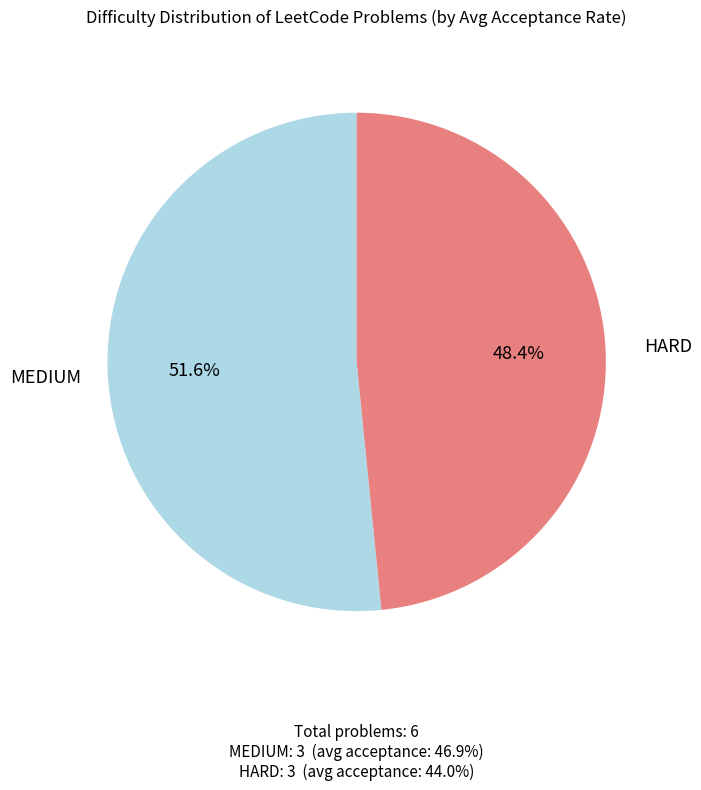

To the nearest percent, what is the average slice percentage?

50%